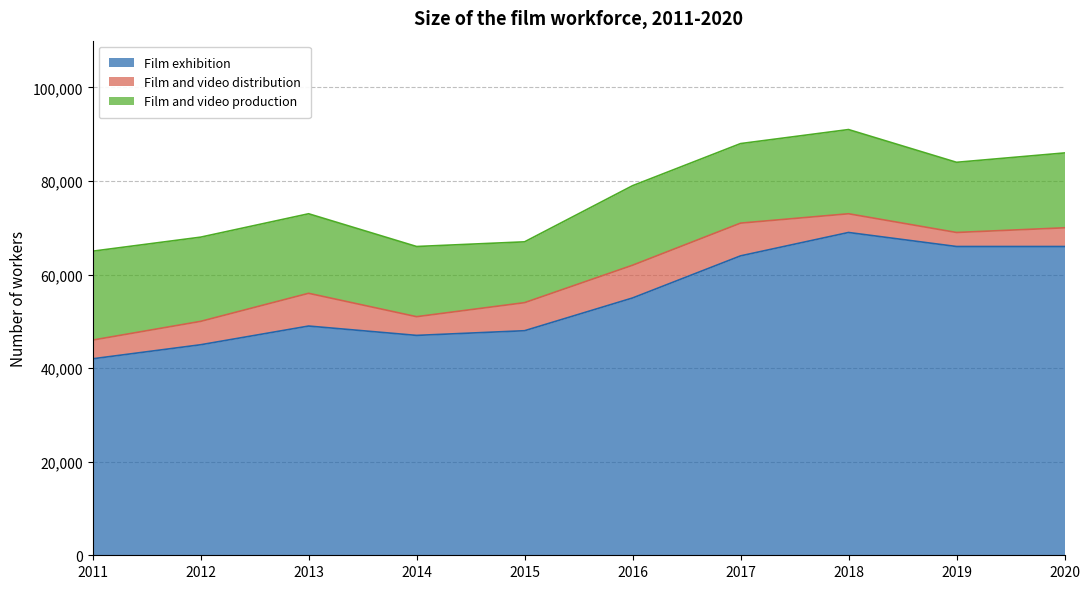

Where is the first local maximum for Film and video distribution?

2013